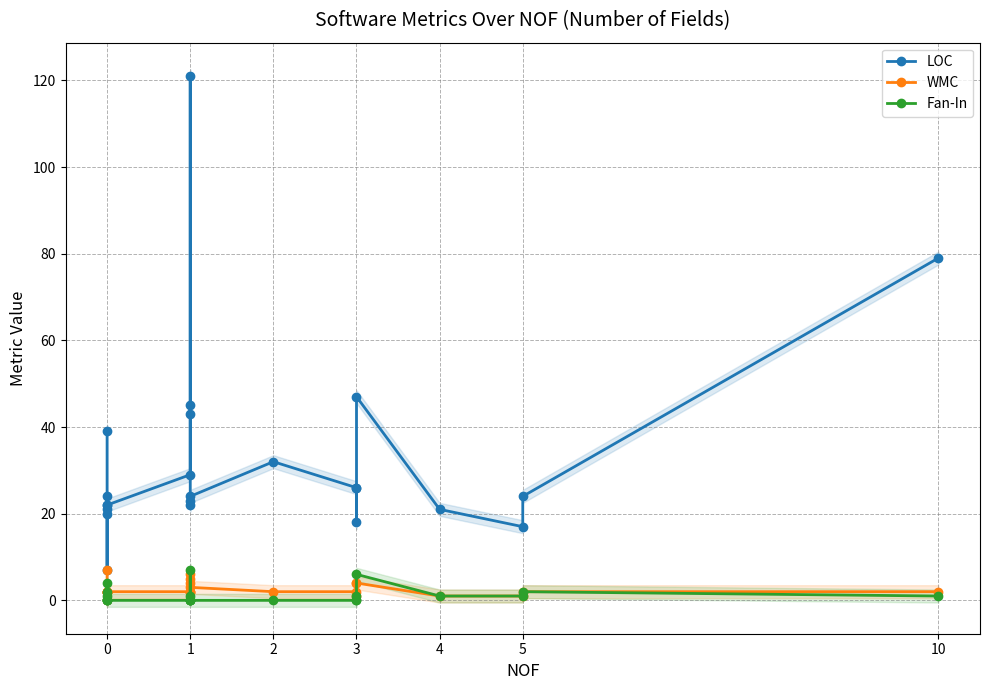

What is the sum of all LOC values?

752